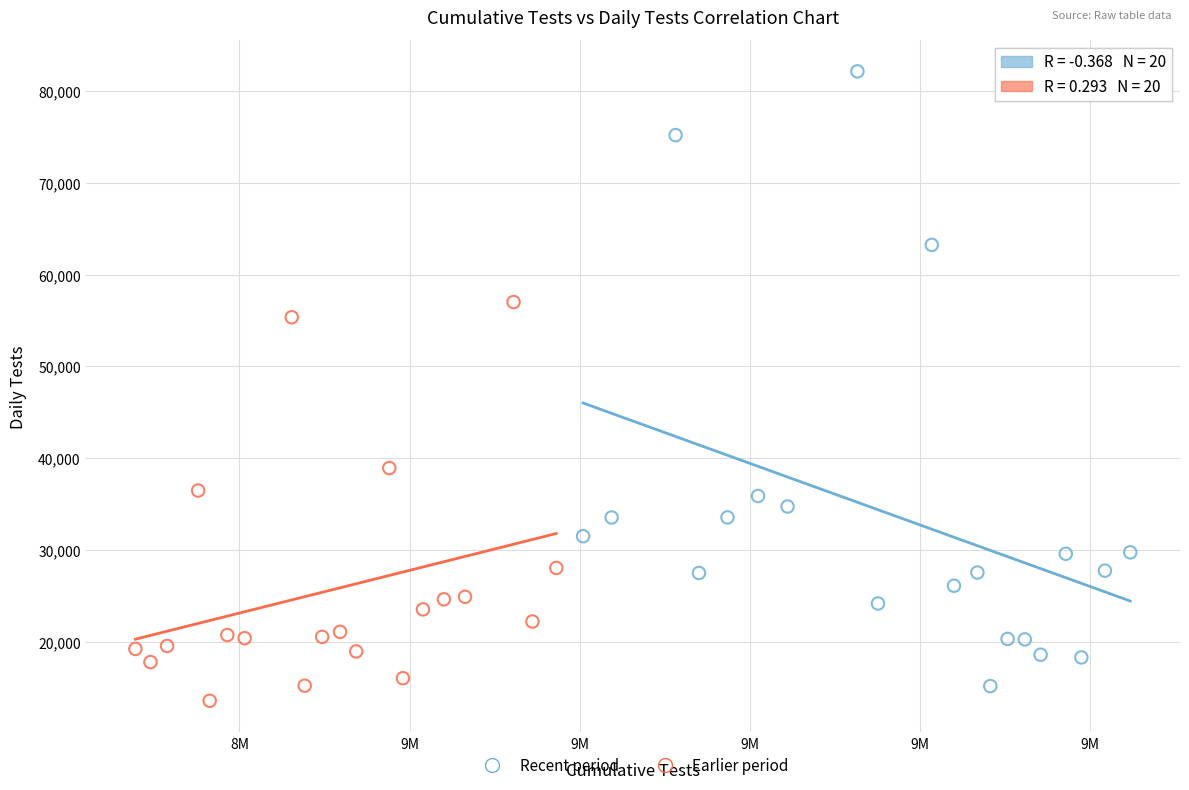

Which series has the widest spread of Y values?

Recent period